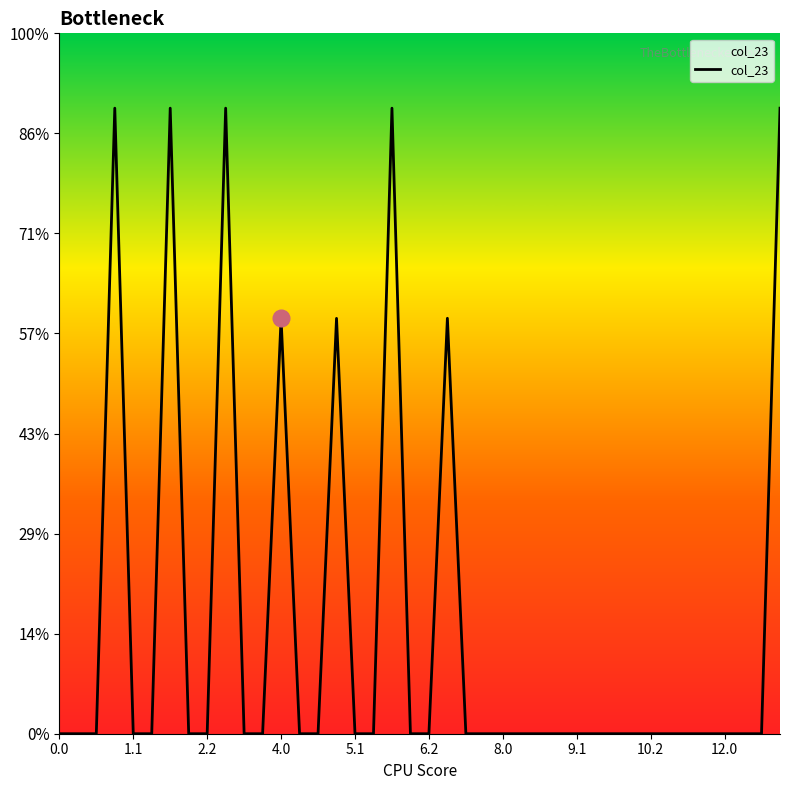

How many interior local peaks (higher than both neighbors) does the data have?

7